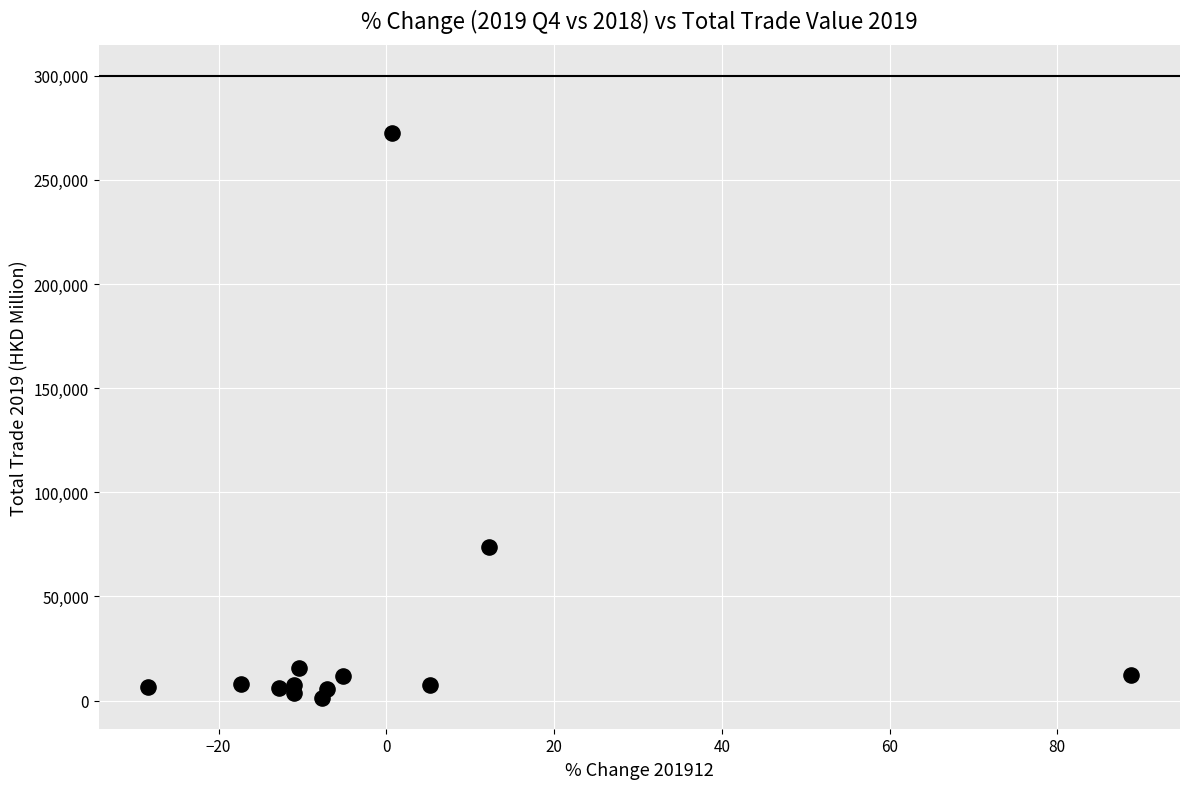

What Y value in the scatter plot is closest to 137057?

73963.4